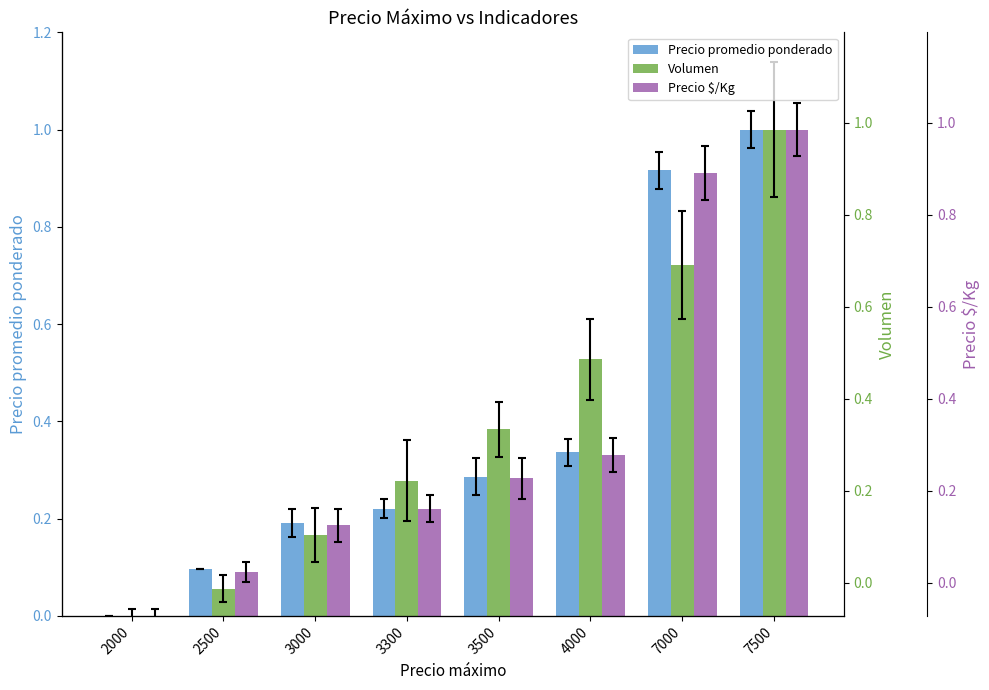

Which series has the largest total across all categories?

Volumen